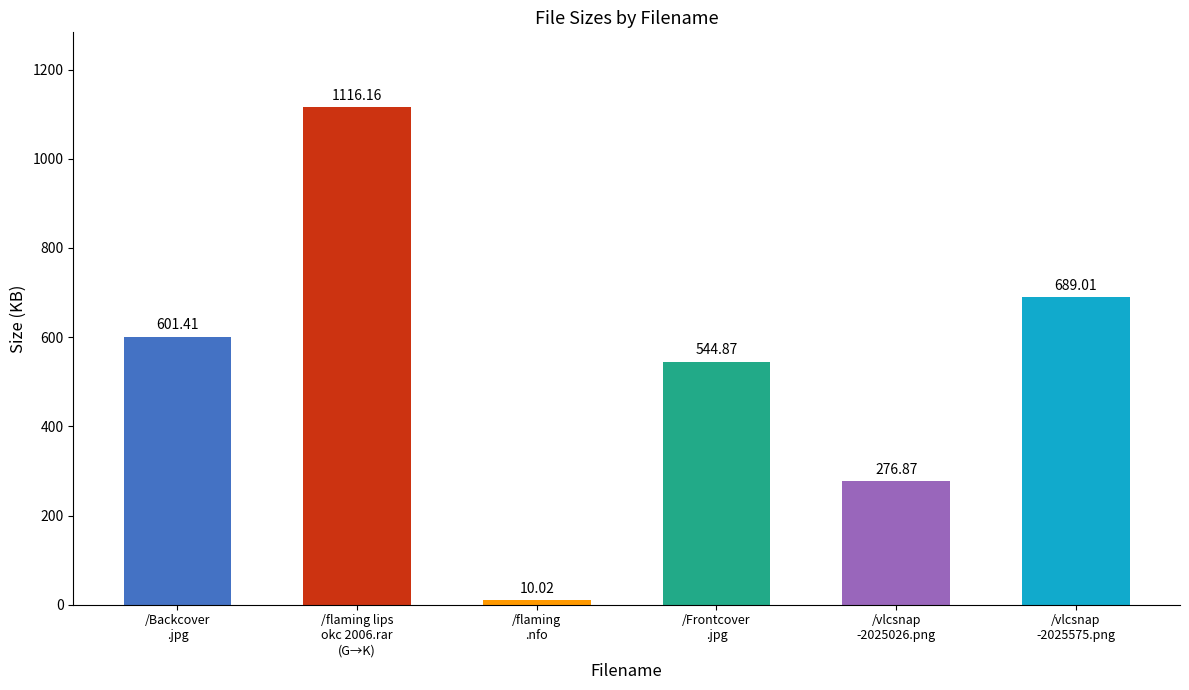

What is the label of the 1st bar from the left?

/Backcover
.jpg